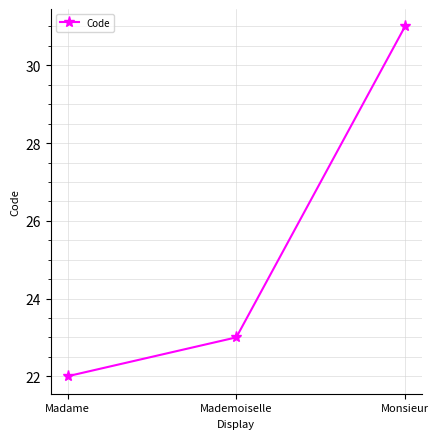

What is the label of the 1st point from the right?

Monsieur